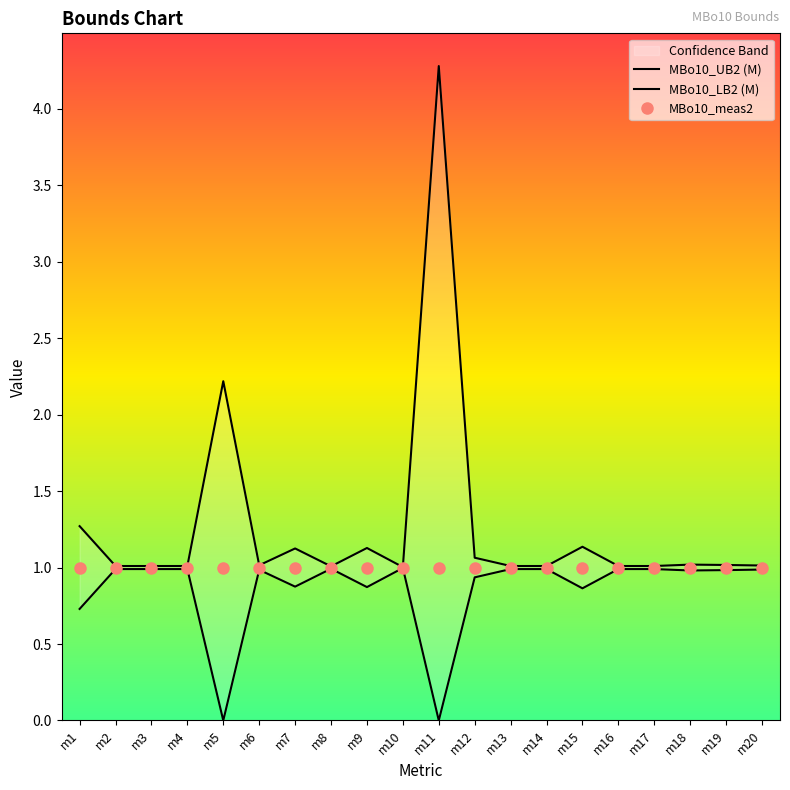

How many interior local peaks does the MBo10_UB2 (M) series have?

6